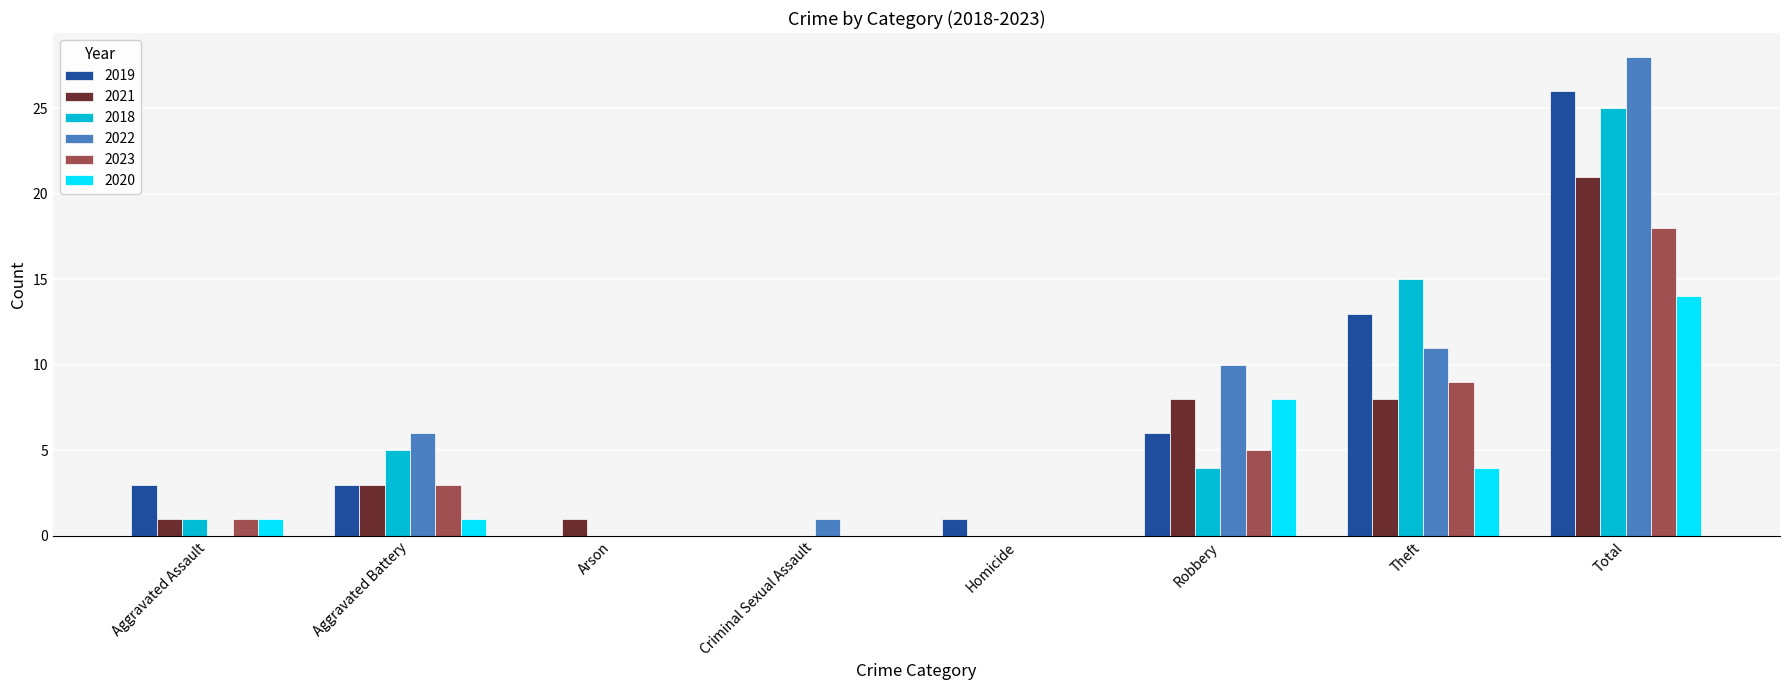

Reading left to right, extract all data points from this chart.

2019: 3	3	0	0	1	6	13	26
2021: 1	3	1	0	0	8	8	21
2018: 1	5	0	0	0	4	15	25
2022: 0	6	0	1	0	10	11	28
2023: 1	3	0	0	0	5	9	18
2020: 1	1	0	0	0	8	4	14